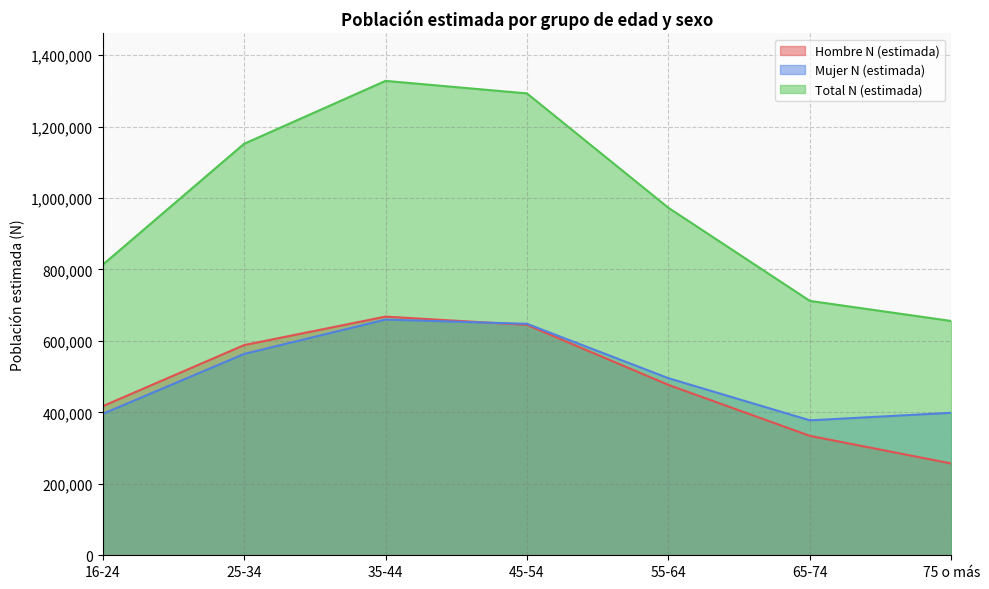

The Total N (estimada) series shows 712092 at 65-74. True or false?

True